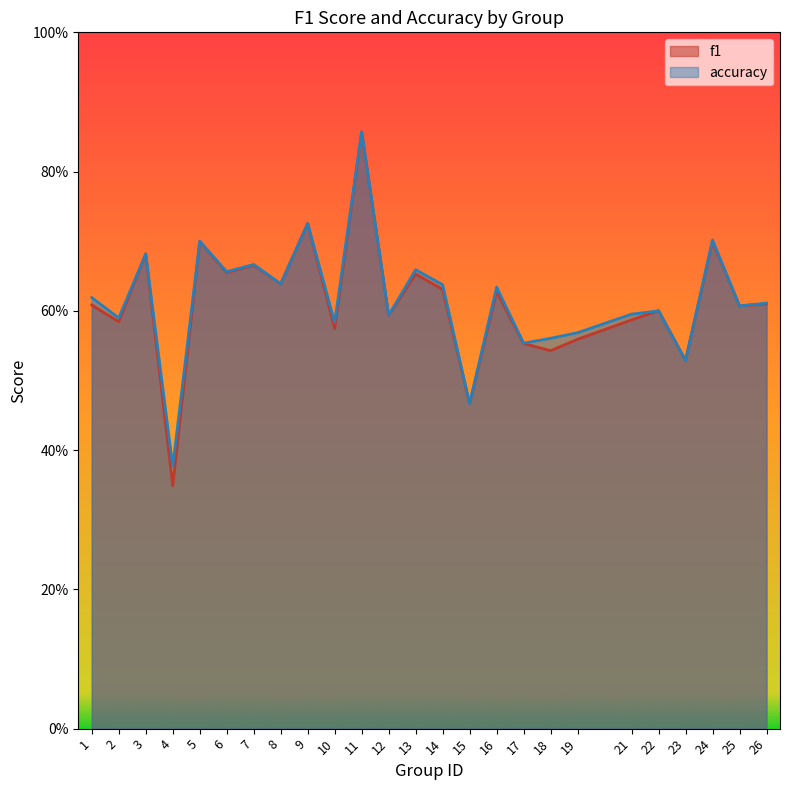

How many accuracy values are between 0 and 1?

25